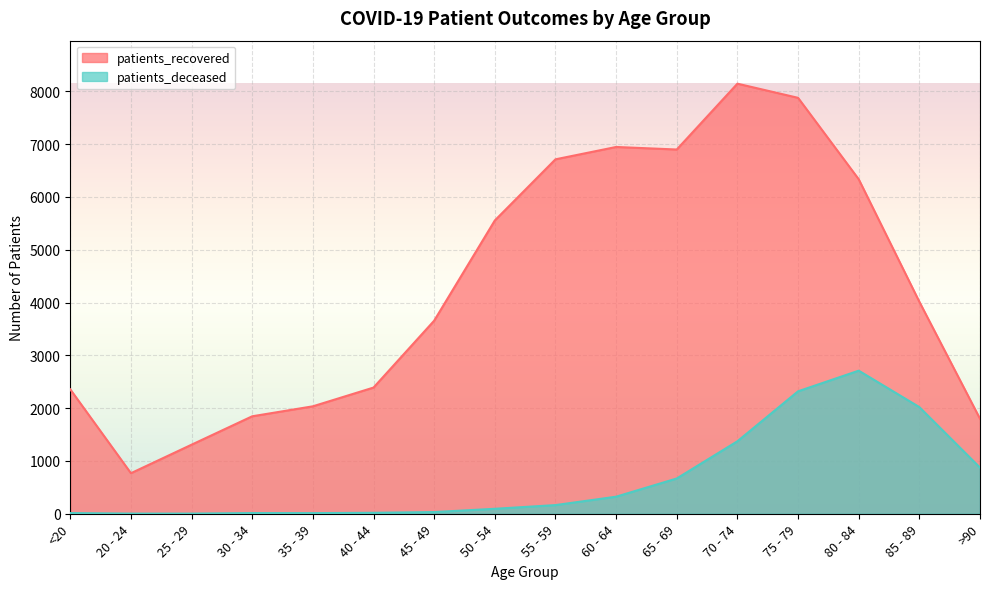

What is the difference between the patients_deceased values at 75 - 79 and 20 - 24?

2316